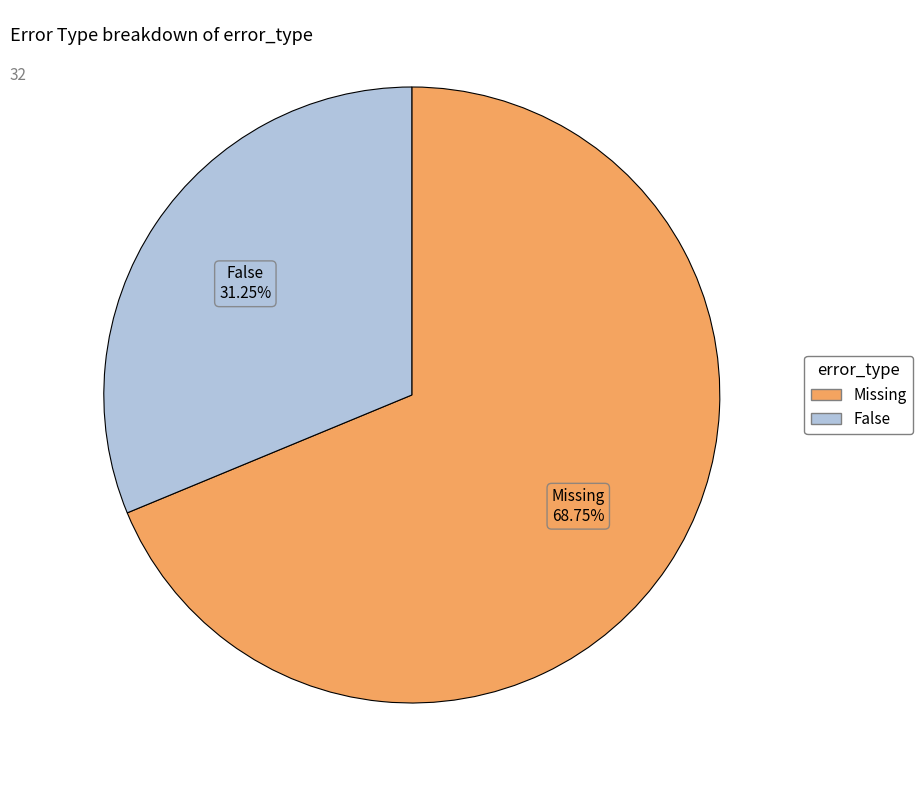

Do Missing and False together represent more than half of the pie?

Yes